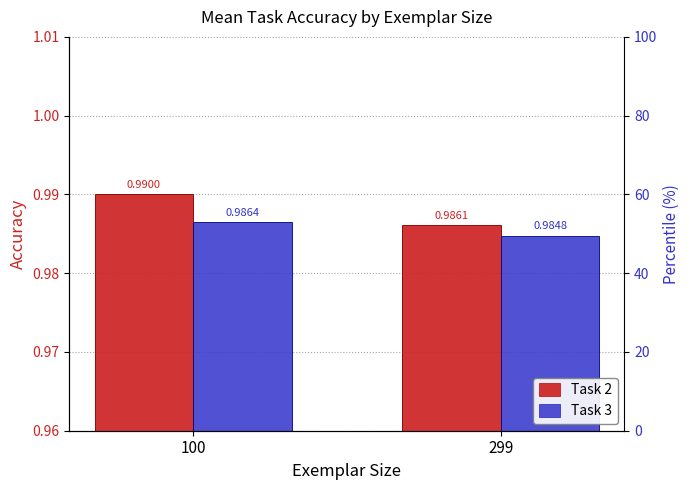

Rank the categories by Task 2 value from highest to lowest.

100, 299